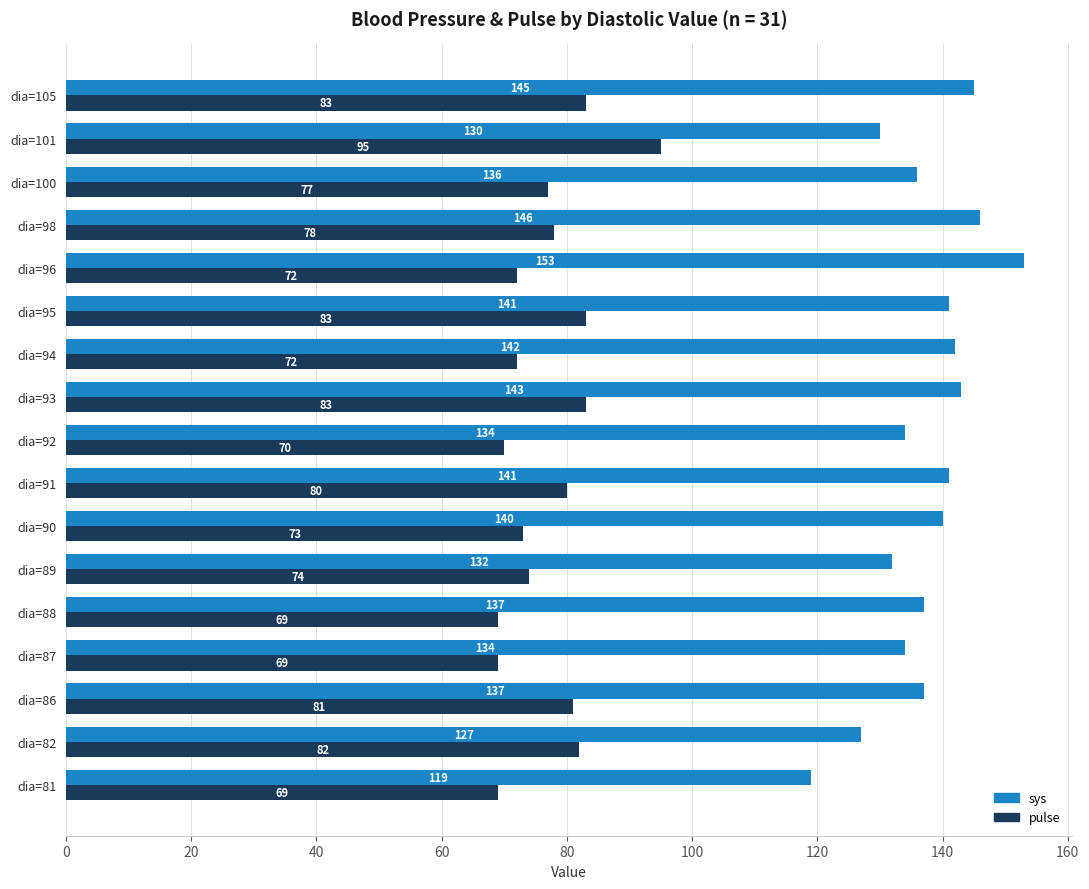

What is the spread (max minus min) of values at dia=90?

67